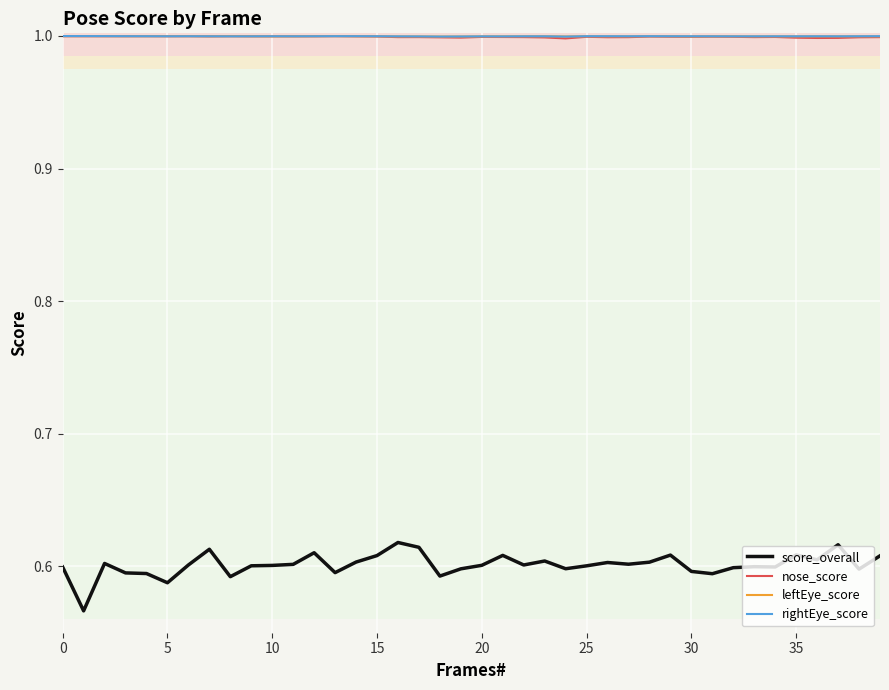

What are all the series names shown in the legend?

score_overall, nose_score, leftEye_score, rightEye_score